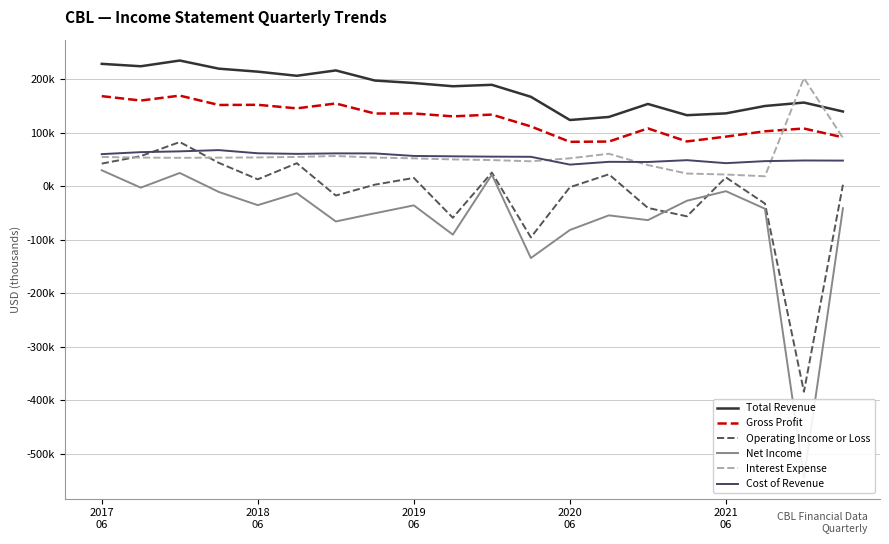

Does the chart have visible grid lines?

Yes